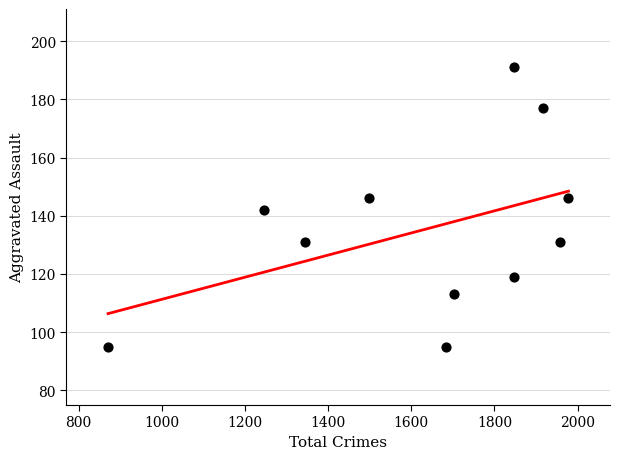

What is the range of X values (max minus min)?

1107